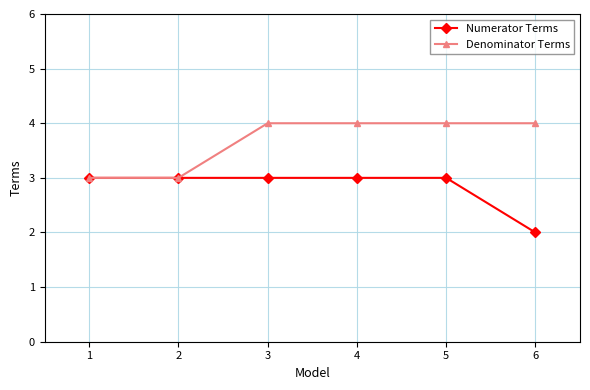

Count the Denominator Terms values in the range 3 to 4.

6